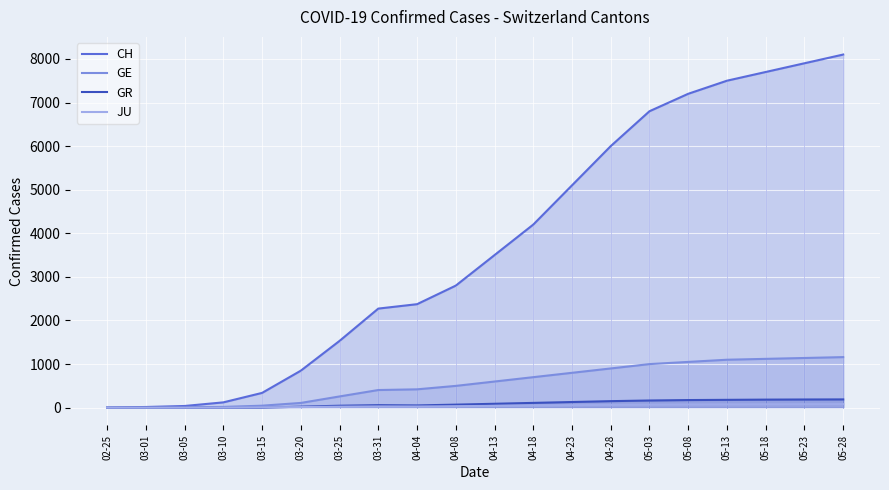

Which series changed the most between 02-25 and 04-08?

CH